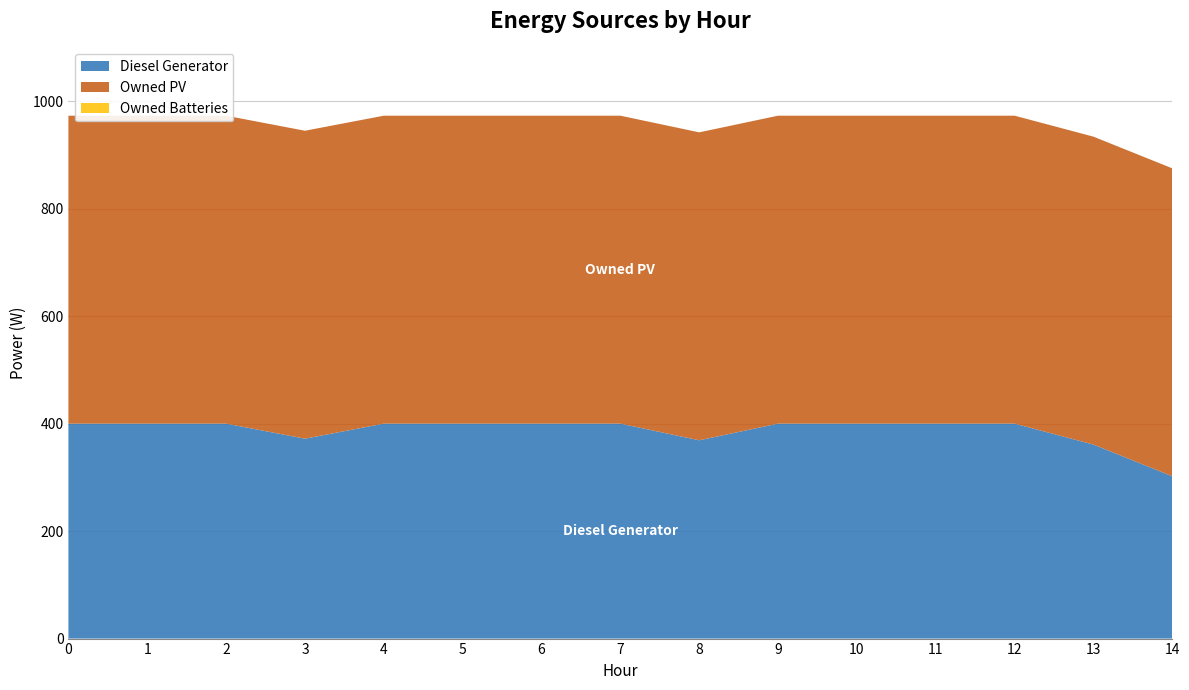

Reading left to right, transcribe all the data shown in this chart.

Diesel Generator: 400	400	400	372	400	400	400	400	369	400	400	400	400	361	302
Owned PV: 573	573	573	573	573	573	573	573	573	573	573	573	573	573	573
Owned Batteries: 0	0	0	0	0	0	0	0	0	0	0	0	0	0	0